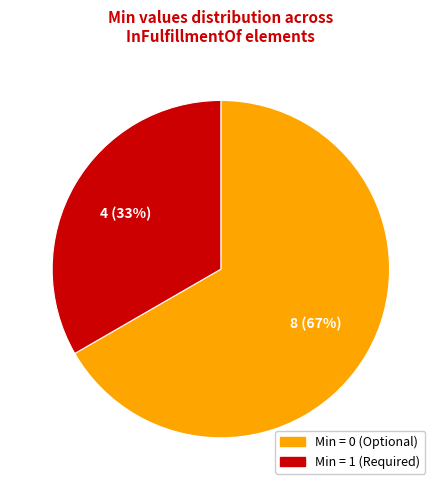

How many segments does this pie chart have?

2